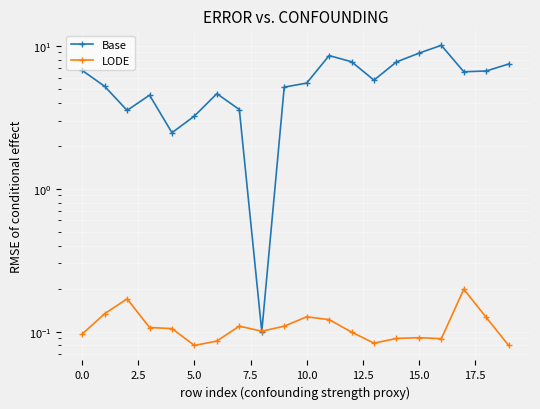

What is the label of the 18th point from the left?

17